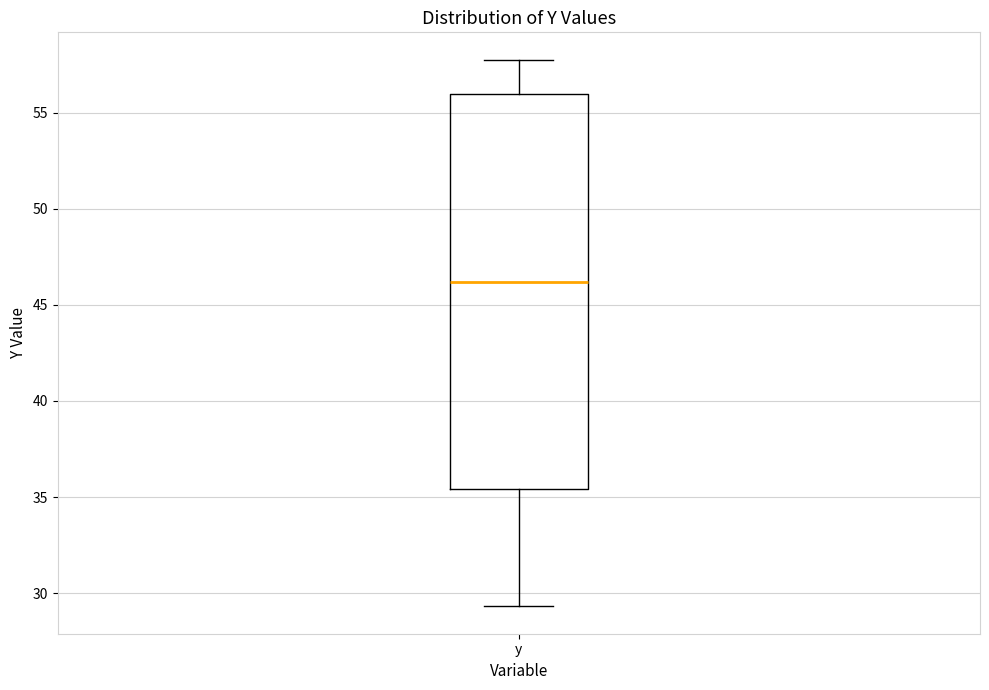

Where does the lower whisker of the box for y end on the y-axis? The values are not printed on the chart, so give them approximately, as read against the axis.

29.5